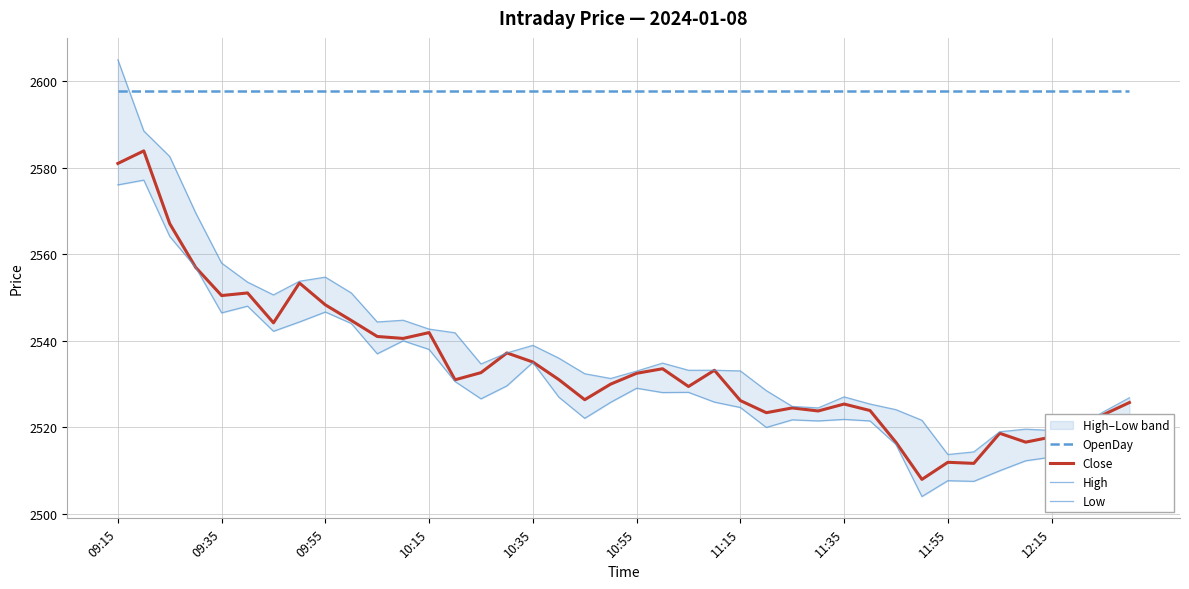

Reading right to left, extract all data points from this chart.

OpenDay: 2597.7	2597.7	2597.7	2597.7	2597.7	2597.7	2597.7	2597.7	2597.7	2597.7	2597.7	2597.7	2597.7	2597.7	2597.7	2597.7	2597.7	2597.7	2597.7	2597.7	2597.7	2597.7	2597.7	2597.7	2597.7	2597.7	2597.7	2597.7	2597.7	2597.7	2597.7	2597.7	2597.7	2597.7	2597.7	2597.7	2597.7	2597.7	2597.7	2597.7
Close: 2525.8	2522.9	2519.8	2517.8	2516.6	2518.7	2511.7	2511.9	2508.0	2516.6	2523.9	2525.4	2523.8	2524.5	2523.4	2526.2	2533.2	2529.4	2533.6	2532.5	2530.0	2526.4	2531.1	2535.1	2537.2	2532.7	2531.0	2541.9	2540.6	2541.0	2544.7	2548.3	2553.3	2544.2	2551.1	2550.4	2556.9	2567.1	2583.8	2580.9
High: 2526.8	2523.6	2520.0	2519.3	2519.6	2519.0	2514.3	2513.8	2521.7	2524.1	2525.4	2527.1	2524.5	2524.8	2528.5	2533.1	2533.2	2533.2	2534.8	2533.0	2531.3	2532.4	2536.0	2538.9	2537.2	2534.7	2541.8	2542.7	2544.8	2544.3	2551.1	2554.7	2553.8	2550.6	2553.6	2557.9	2569.6	2582.6	2588.4	2604.9
Low: 2520.9	2519.0	2515.0	2513.2	2512.3	2510.0	2507.6	2507.7	2504.1	2516.1	2521.5	2521.8	2521.5	2521.8	2520.0	2524.6	2525.8	2528.1	2528.1	2529.1	2525.8	2522.1	2527.0	2535.0	2529.6	2526.6	2530.6	2538.0	2540.0	2537.0	2544.0	2546.7	2544.3	2542.2	2548.0	2546.4	2556.9	2564.1	2577.1	2576.0